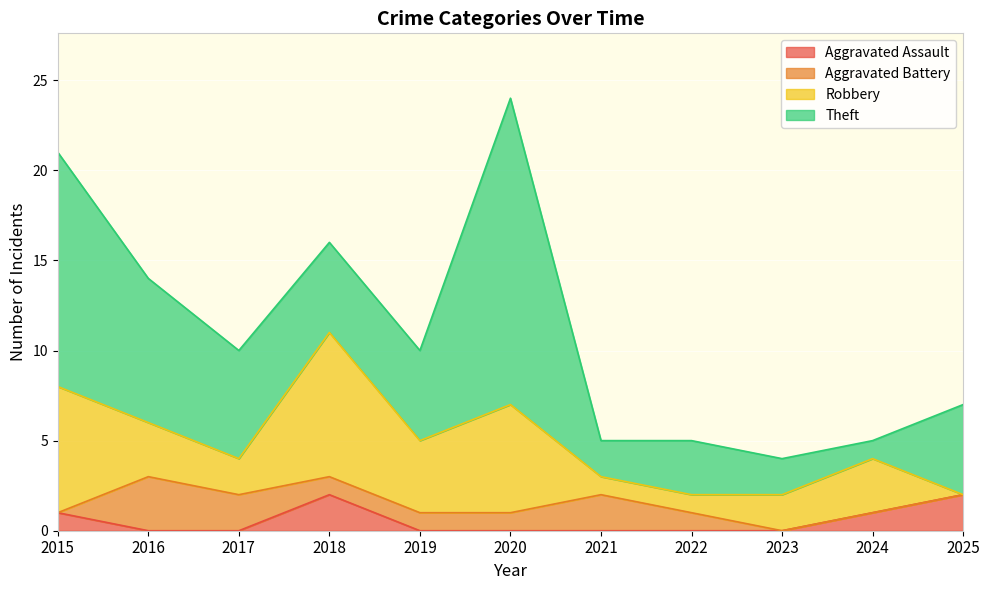

What is the difference between the maximum and minimum values in the Robbery series?

8